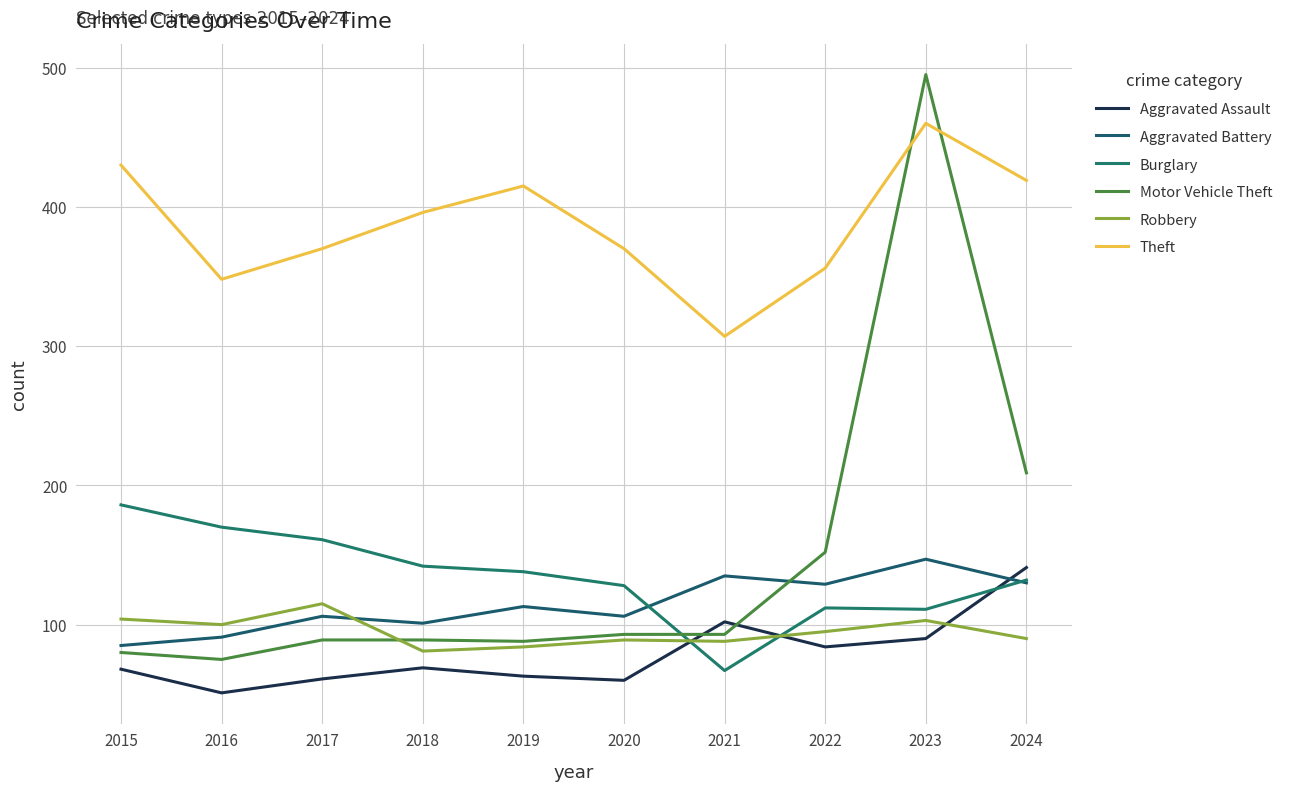

Reading left to right, extract all data points from this chart.

Aggravated Assault: 2015=68	2016=51	2017=61	2018=69	2019=63	2020=60	2021=102	2022=84	2023=90	2024=141
Aggravated Battery: 2015=85	2016=91	2017=106	2018=101	2019=113	2020=106	2021=135	2022=129	2023=147	2024=130
Burglary: 2015=186	2016=170	2017=161	2018=142	2019=138	2020=128	2021=67	2022=112	2023=111	2024=132
Motor Vehicle Theft: 2015=80	2016=75	2017=89	2018=89	2019=88	2020=93	2021=93	2022=152	2023=495	2024=209
Robbery: 2015=104	2016=100	2017=115	2018=81	2019=84	2020=89	2021=88	2022=95	2023=103	2024=90
Theft: 2015=430	2016=348	2017=370	2018=396	2019=415	2020=370	2021=307	2022=356	2023=460	2024=419